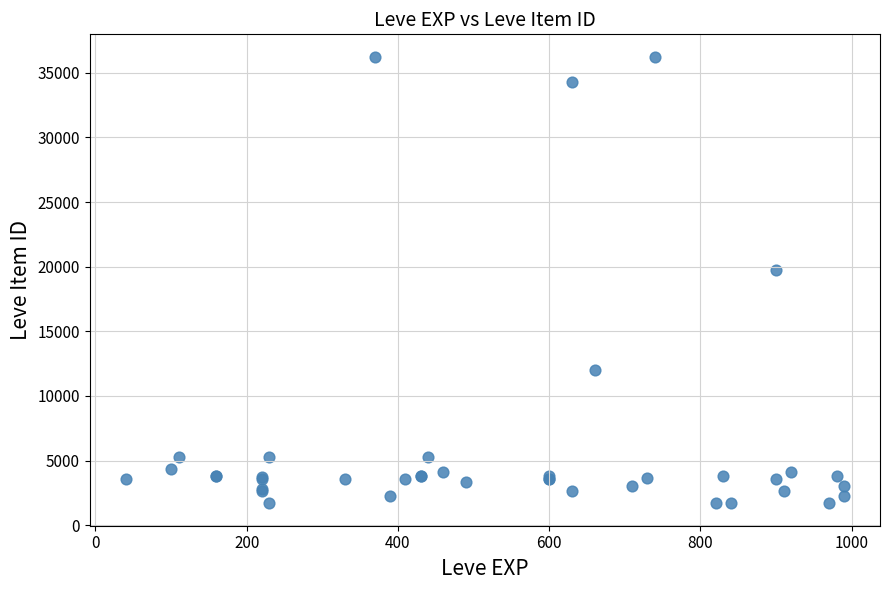

What Y value in the scatter plot is closest to 18967?

19744